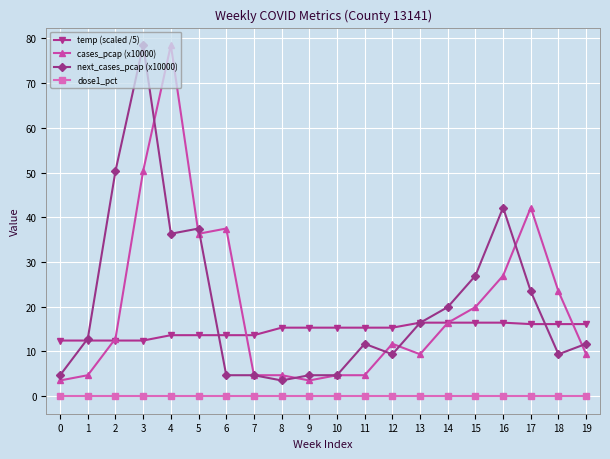

What is the difference between the maximum and minimum values in the cases_pcap (x10000) series?

75.0